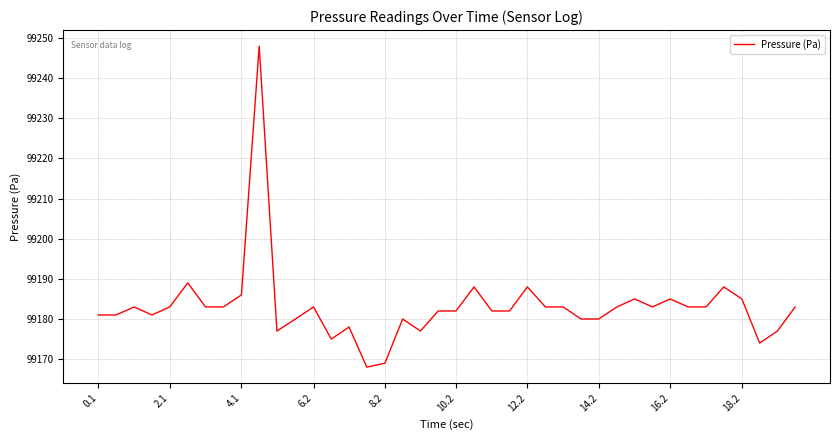

Is this an area chart (filled region under the line)?

No